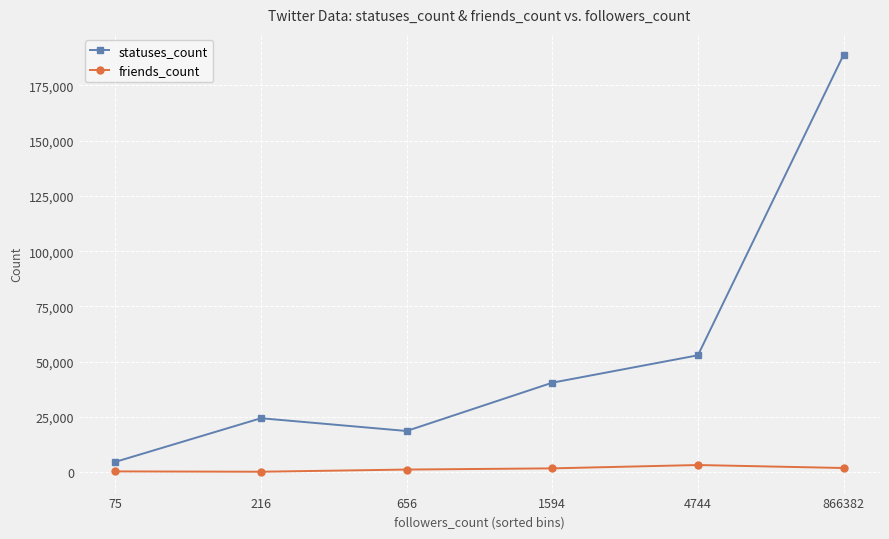

Is this an area chart (filled region under the line)?

No